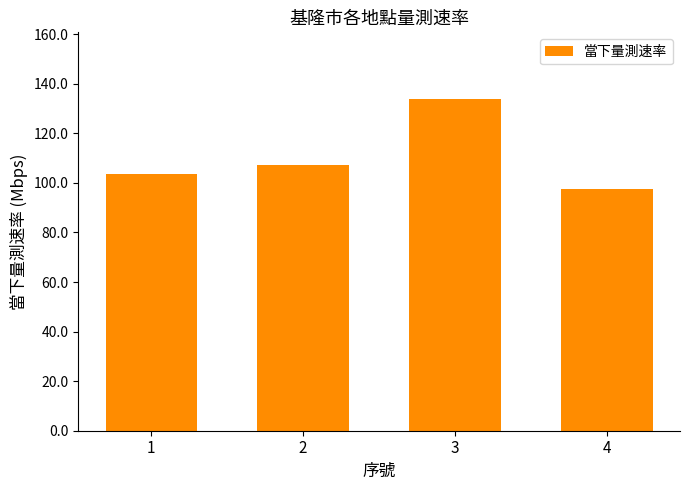

Reading left to right, transcribe all the data shown in this chart.

1=103.6	2=107.2	3=133.9	4=97.6